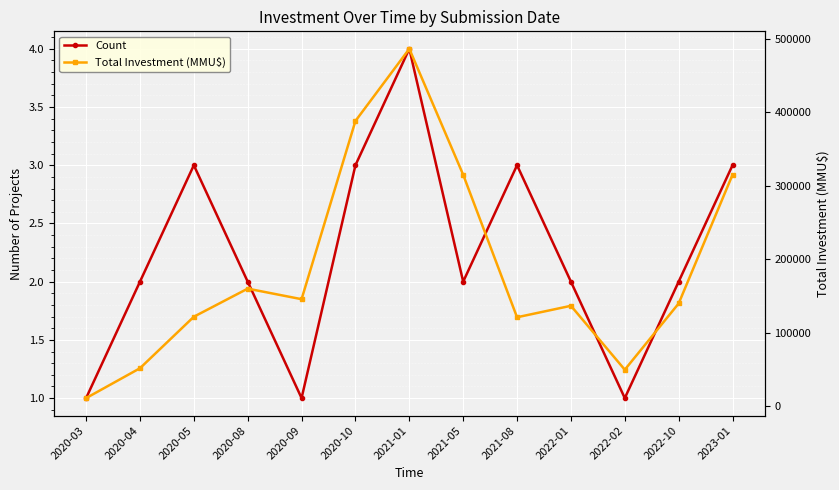

Rank the series by their average value, from lowest to highest.

Count, Total Investment (MMU$)